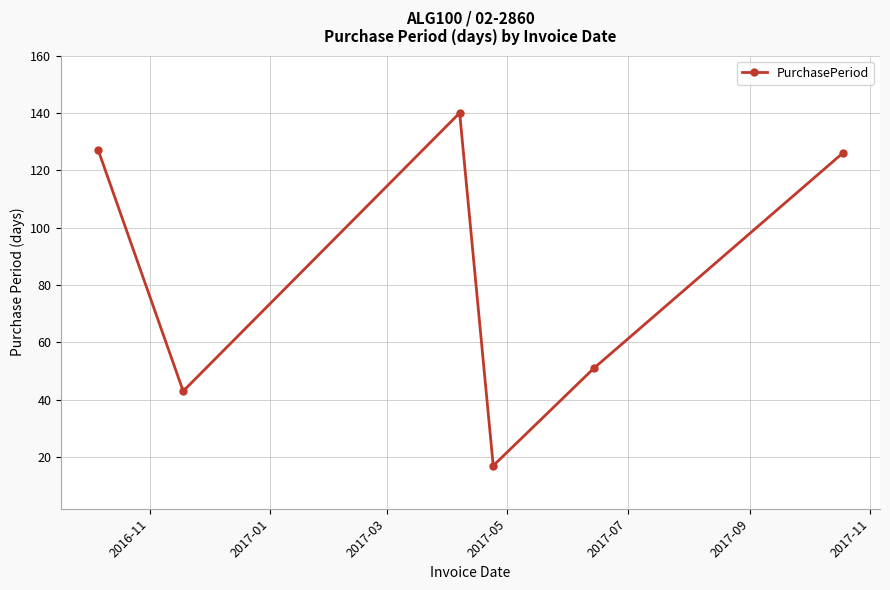

What is the sum of all values?

504